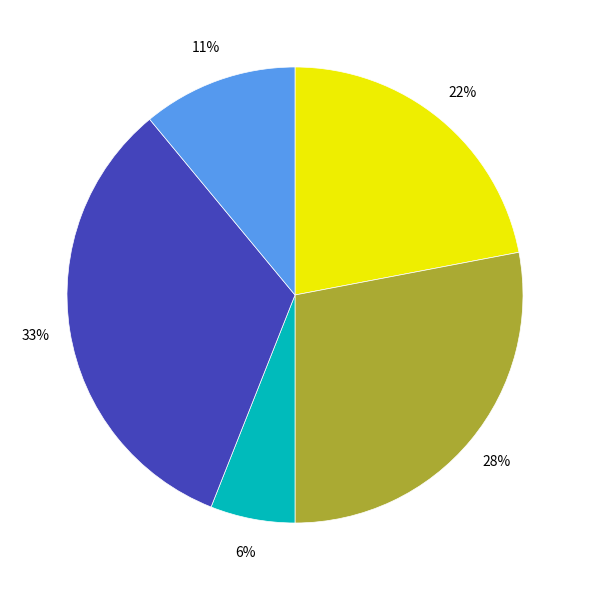

Does any single category account for the majority?

No